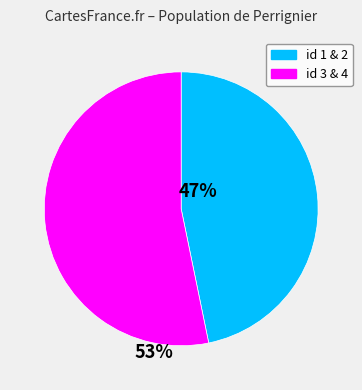

Is it true that id 3 & 4 is 53% of the pie?

True